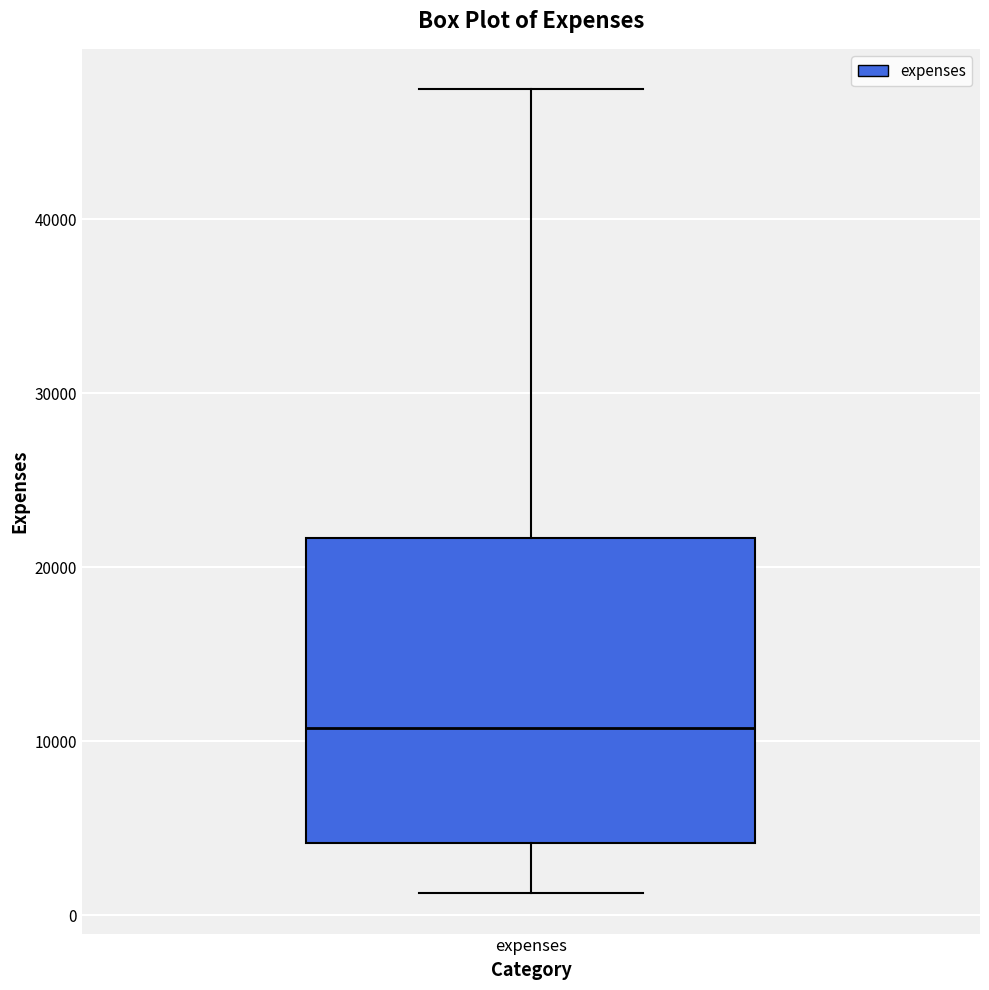

Where does the lower whisker of the box for expenses end on the y-axis? The values are not printed on the chart, so give them approximately, as read against the axis.

1000